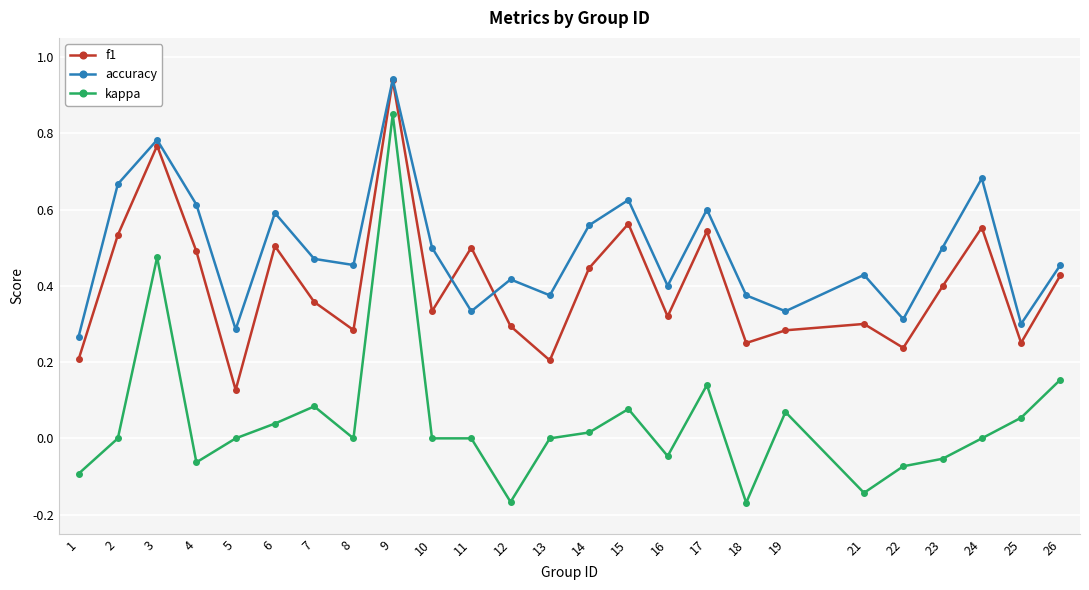

Rank the series at 16 from highest to lowest value.

accuracy, f1, kappa